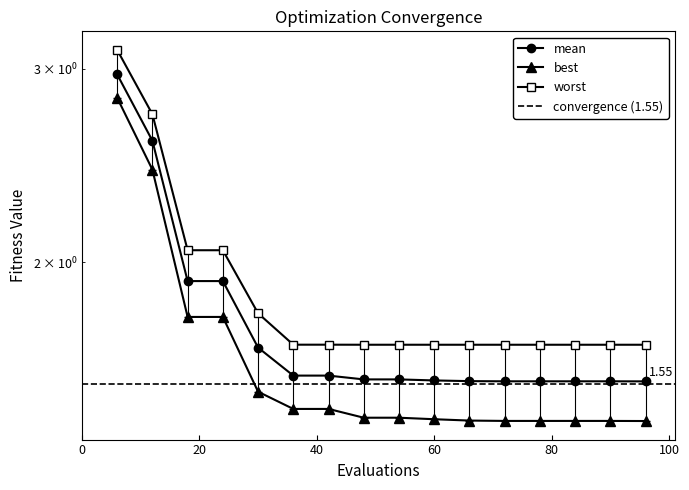

What is the total value across all series at 30?

5.0